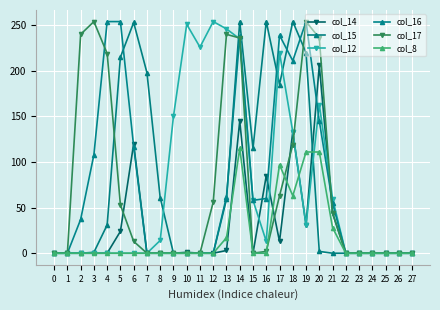

How many lines are shown in the chart?

6